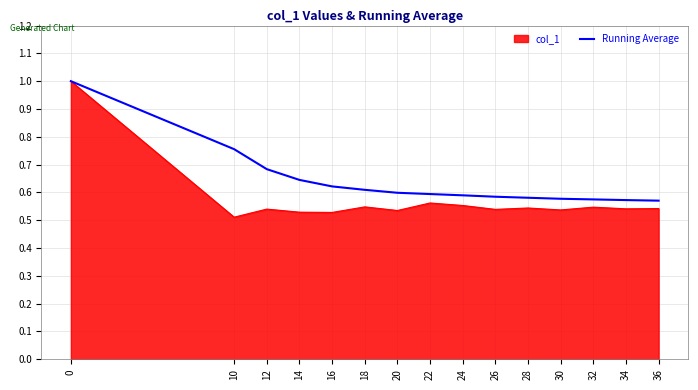

The Running Average series shows 0.6 at 24. True or false?

True